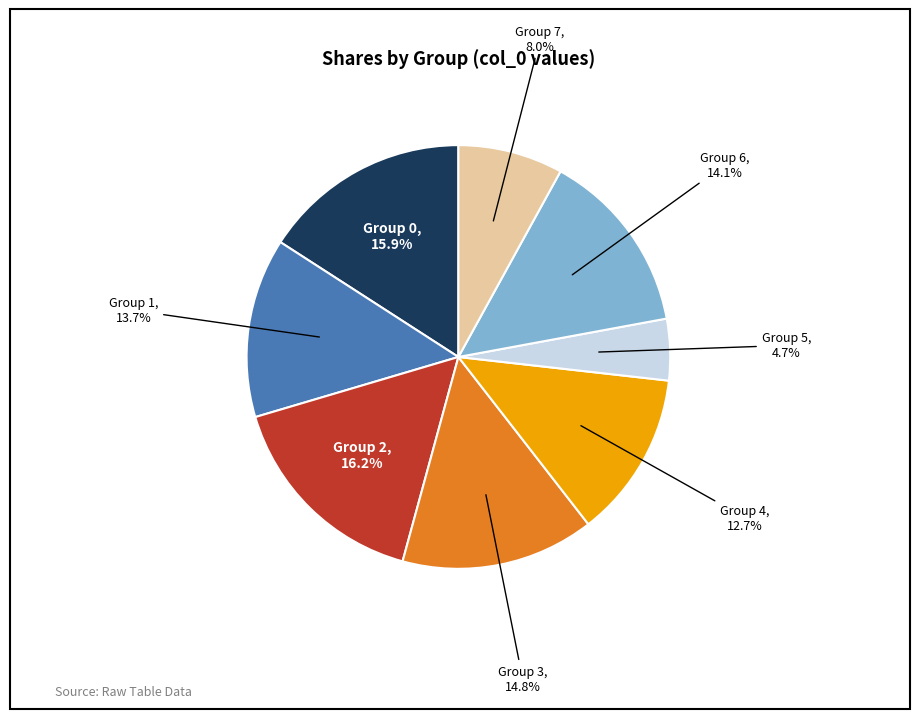

Does any single category account for the majority?

No